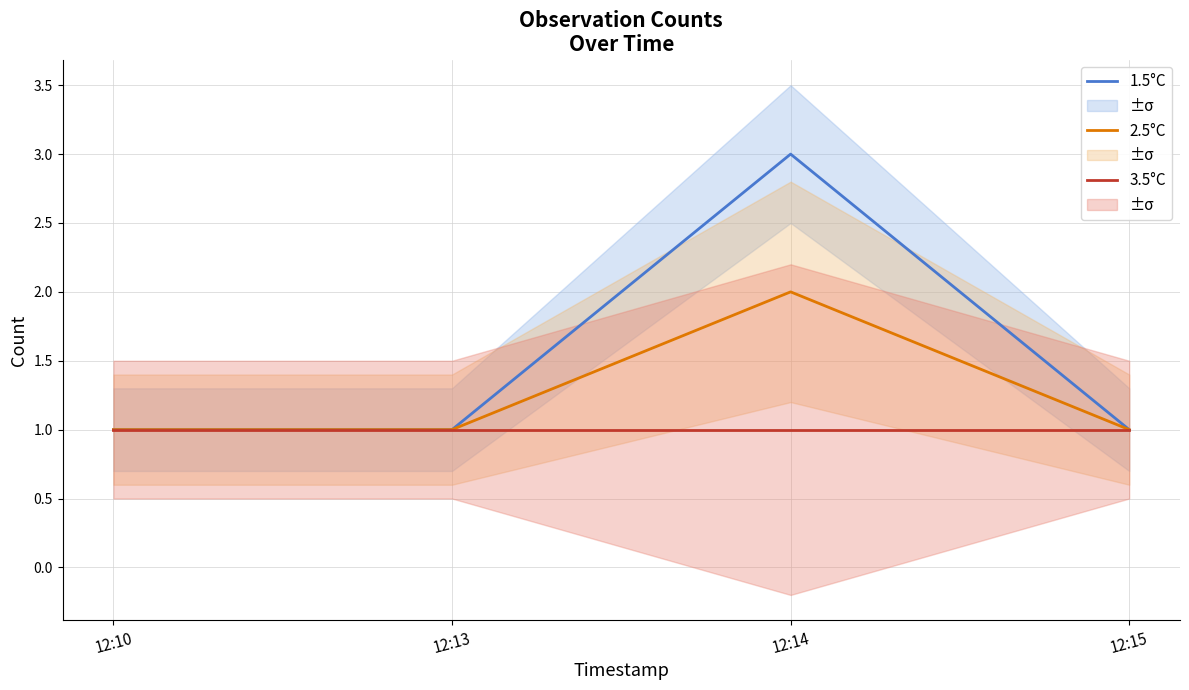

How many lines are shown in the chart?

3